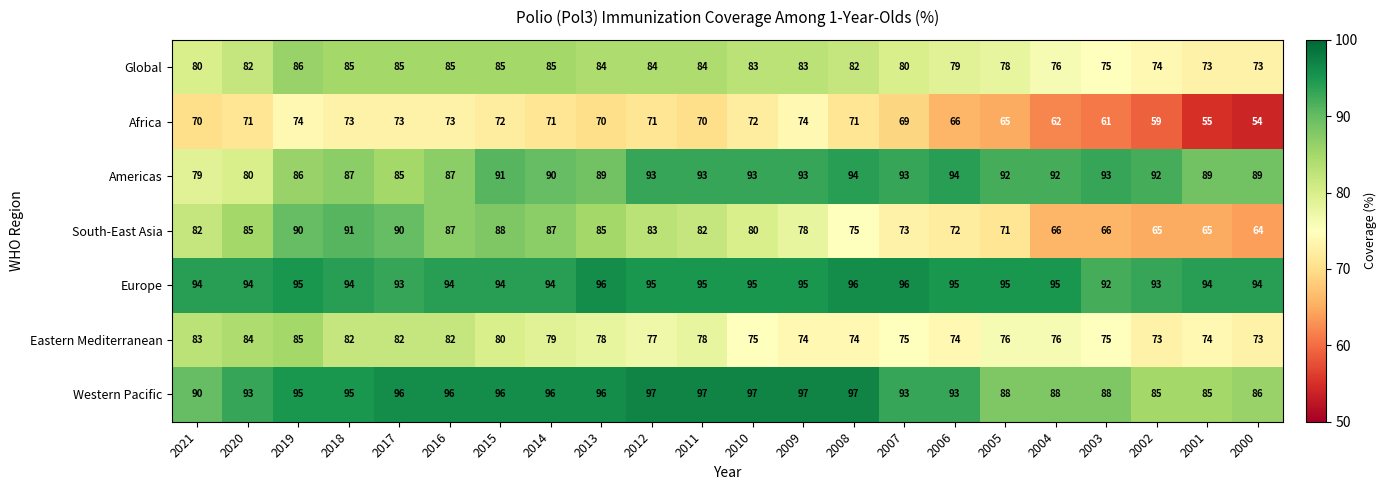

What is the maximum value for Americas?

94